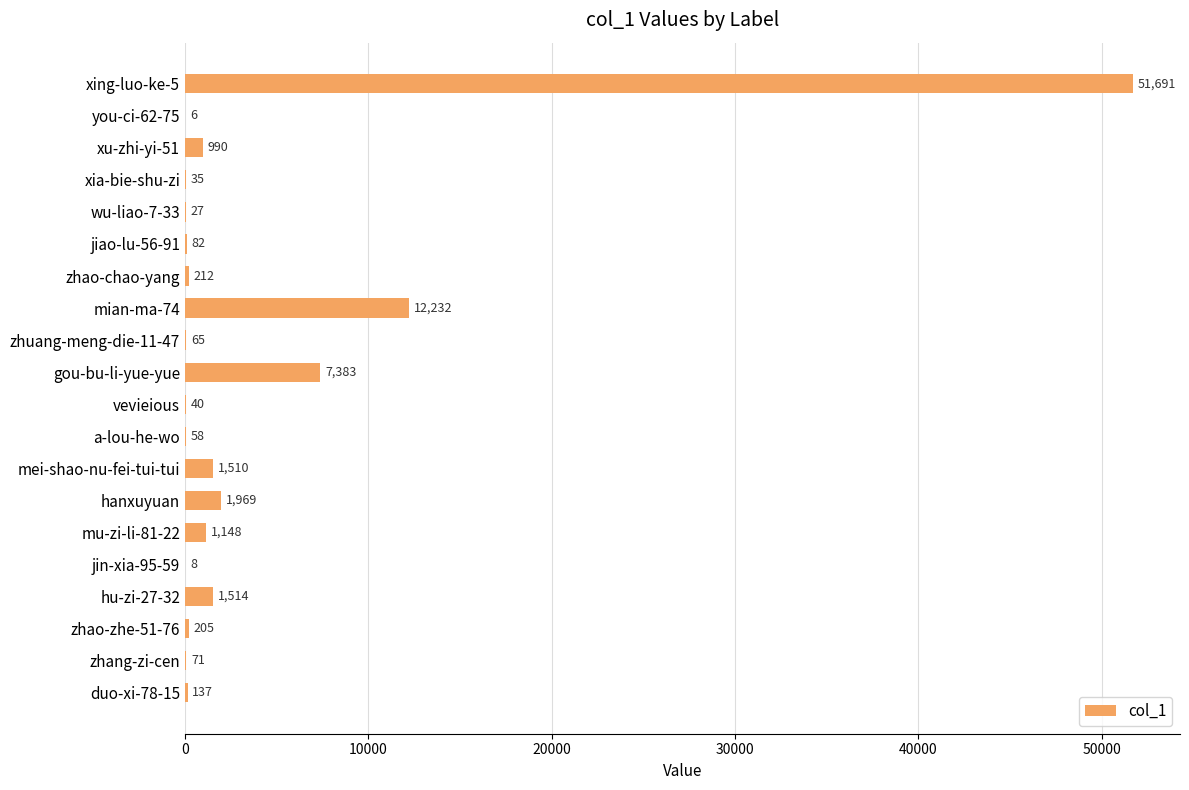

True or false: the data shows 27 at wu-liao-7-33.

True